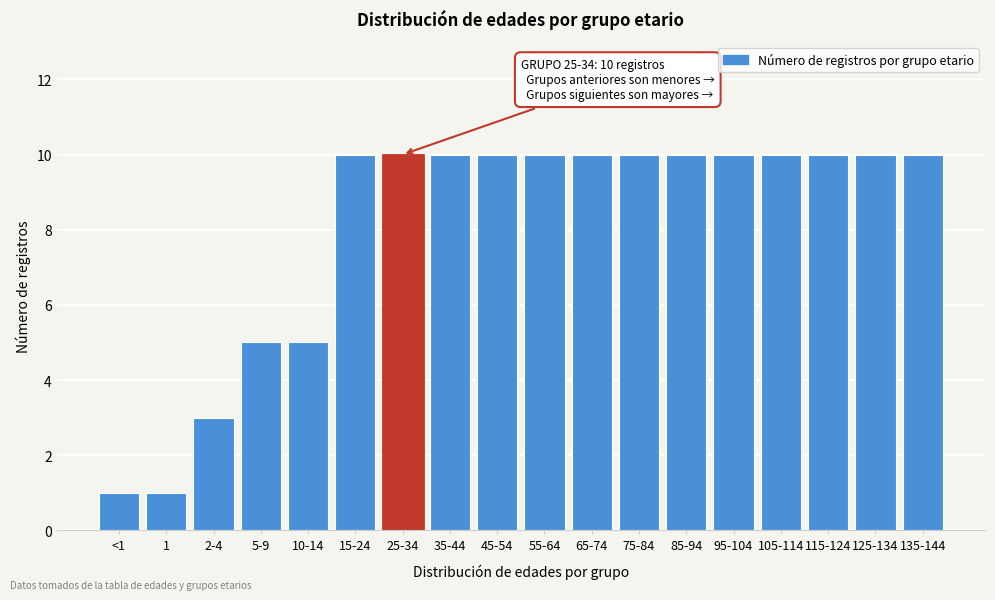

Reading left to right, extract all data points from this chart.

<1=1	1=1	2-4=3	5-9=5	10-14=5	15-24=10	25-34=10	35-44=10	45-54=10	55-64=10	65-74=10	75-84=10	85-94=10	95-104=10	105-114=10	115-124=10	125-134=10	135-144=10